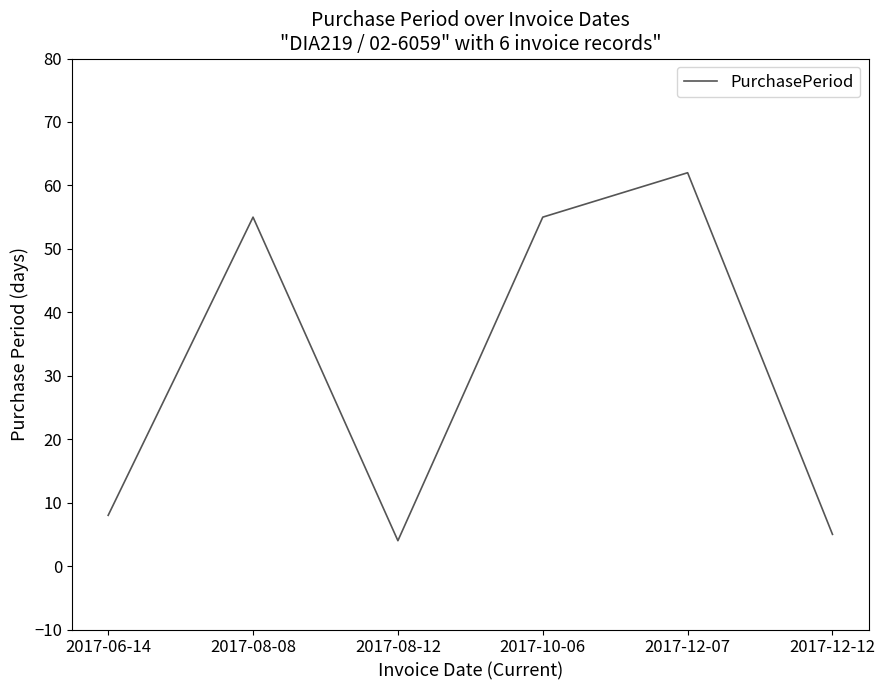

Between 2017-08-08 and 2017-08-12, which is larger?

2017-08-08